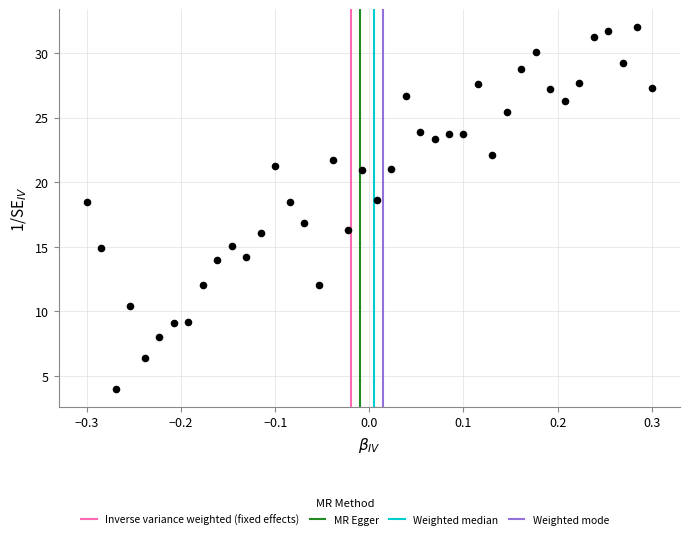

What is the range of Y values (max minus min)?

28.0